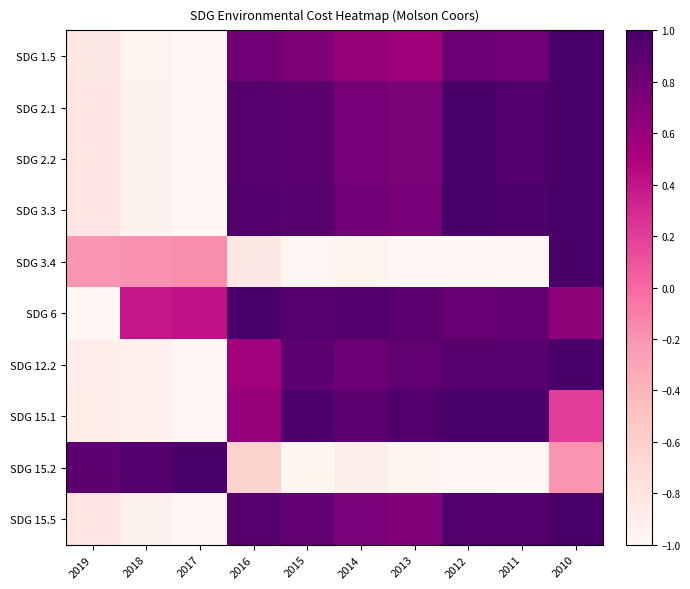

Reading right to left, transcribe all the data shown in this chart.

SDG 1.5: 2010=1.0	2011=0.8	2012=0.8	2013=0.6	2014=0.6	2015=0.7	2016=0.8	2017=-1.0	2018=-1.0	2019=-0.8
SDG 2.1: 2010=1.0	2011=1.0	2012=1.0	2013=0.7	2014=0.8	2015=0.9	2016=0.9	2017=-1.0	2018=-0.9	2019=-0.8
SDG 2.2: 2010=1.0	2011=1.0	2012=1.0	2013=0.7	2014=0.8	2015=0.9	2016=0.9	2017=-1.0	2018=-0.9	2019=-0.8
SDG 3.3: 2010=1.0	2011=1.0	2012=1.0	2013=0.8	2014=0.8	2015=0.9	2016=0.9	2017=-1.0	2018=-0.9	2019=-0.8
SDG 3.4: 2010=1.0	2011=-1.0	2012=-1.0	2013=-1.0	2014=-1.0	2015=-1.0	2016=-0.8	2017=-0.2	2018=-0.2	2019=-0.2
SDG 6: 2010=0.6	2011=0.9	2012=0.8	2013=0.9	2014=1.0	2015=0.9	2016=1.0	2017=0.4	2018=0.4	2019=-1.0
SDG 12.2: 2010=1.0	2011=0.9	2012=0.9	2013=0.9	2014=0.8	2015=0.9	2016=0.6	2017=-1.0	2018=-0.9	2019=-0.9
SDG 15.1: 2010=0.2	2011=1.0	2012=1.0	2013=1.0	2014=0.9	2015=1.0	2016=0.6	2017=-1.0	2018=-0.9	2019=-0.9
SDG 15.2: 2010=-0.2	2011=-1.0	2012=-1.0	2013=-1.0	2014=-0.9	2015=-1.0	2016=-0.6	2017=1.0	2018=0.9	2019=0.9
SDG 15.5: 2010=1.0	2011=0.9	2012=1.0	2013=0.7	2014=0.7	2015=0.9	2016=0.9	2017=-1.0	2018=-0.9	2019=-0.8